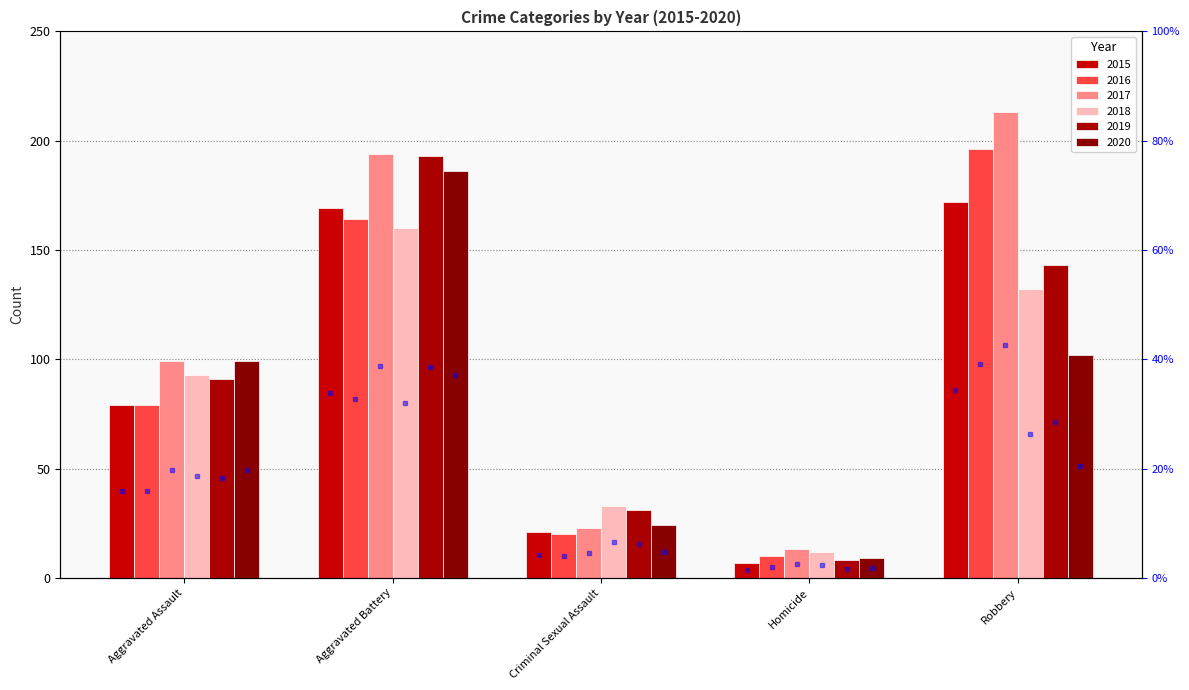

At which label does 2016 first exceed 79?

Aggravated Battery